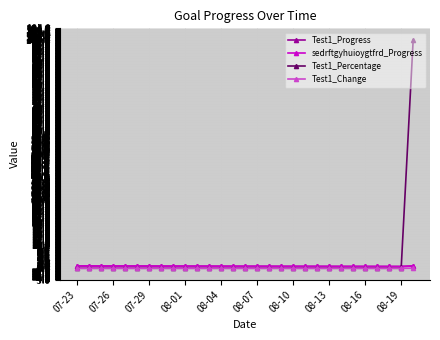

Is this an area chart (filled region under the line)?

No